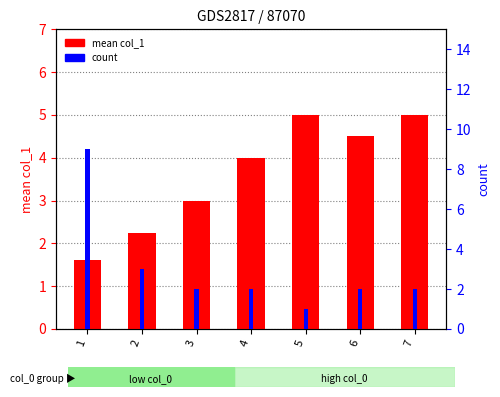

Which series changed the most between 6 and 7?

mean col_1